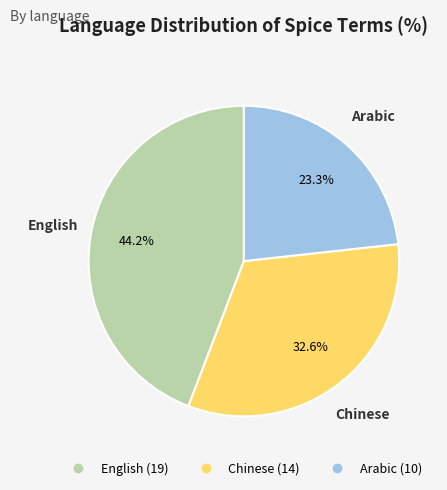

What is the smallest slice in the pie chart?

Arabic